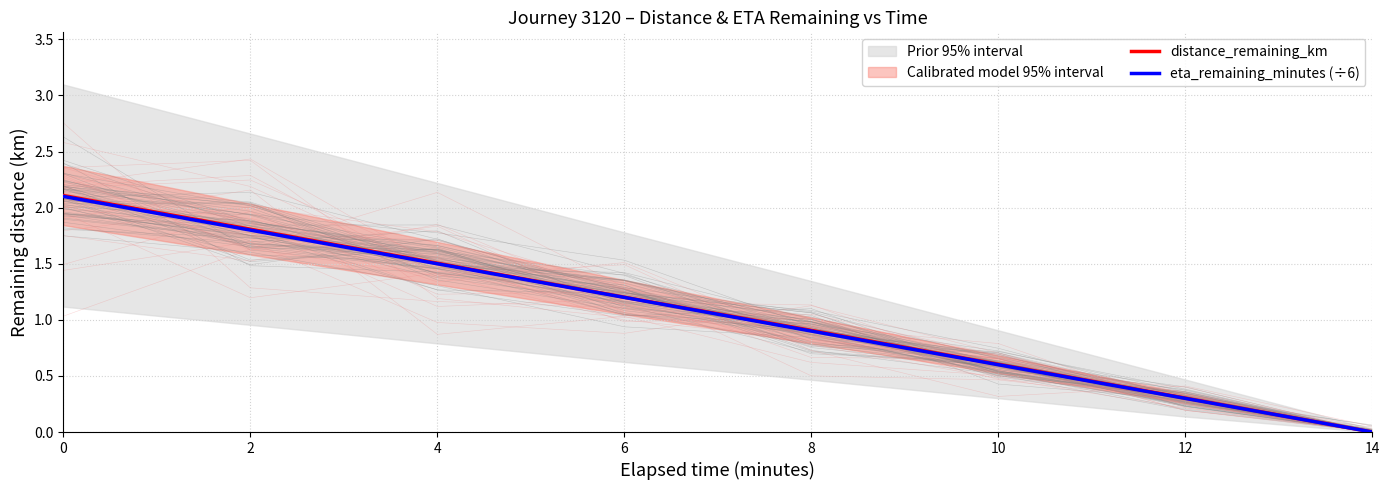

True or false: distance_remaining_km has a value of 0.7 at 6.

False